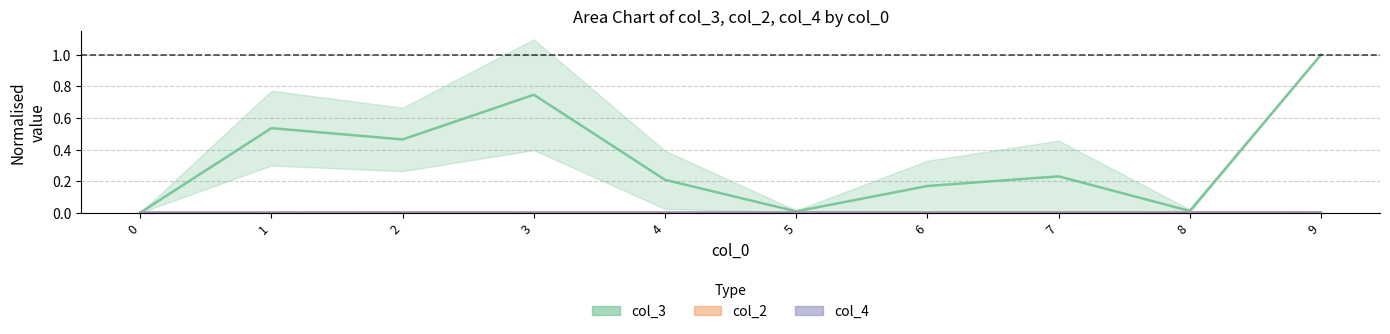

Where is the first local minimum for col_2?

2